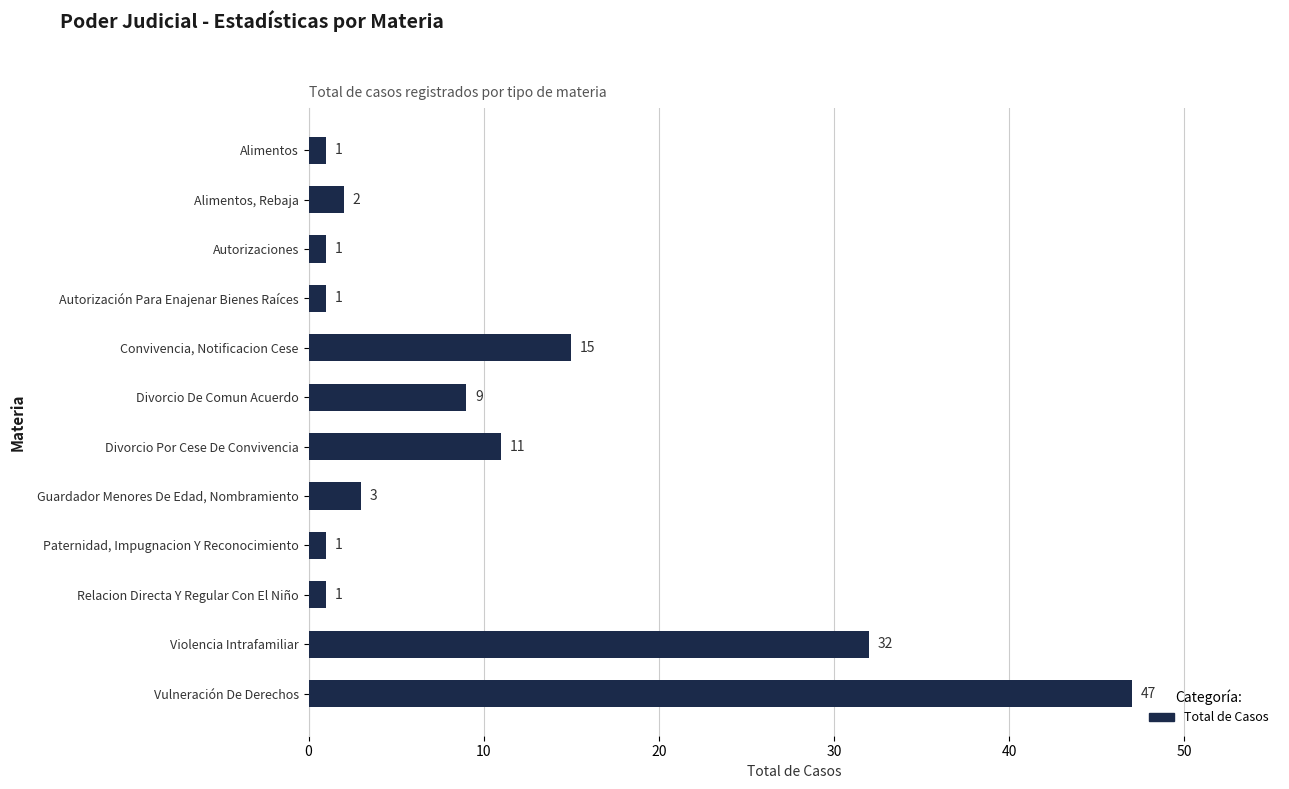

Which label corresponds to the largest value in the chart?

Vulneración De Derechos